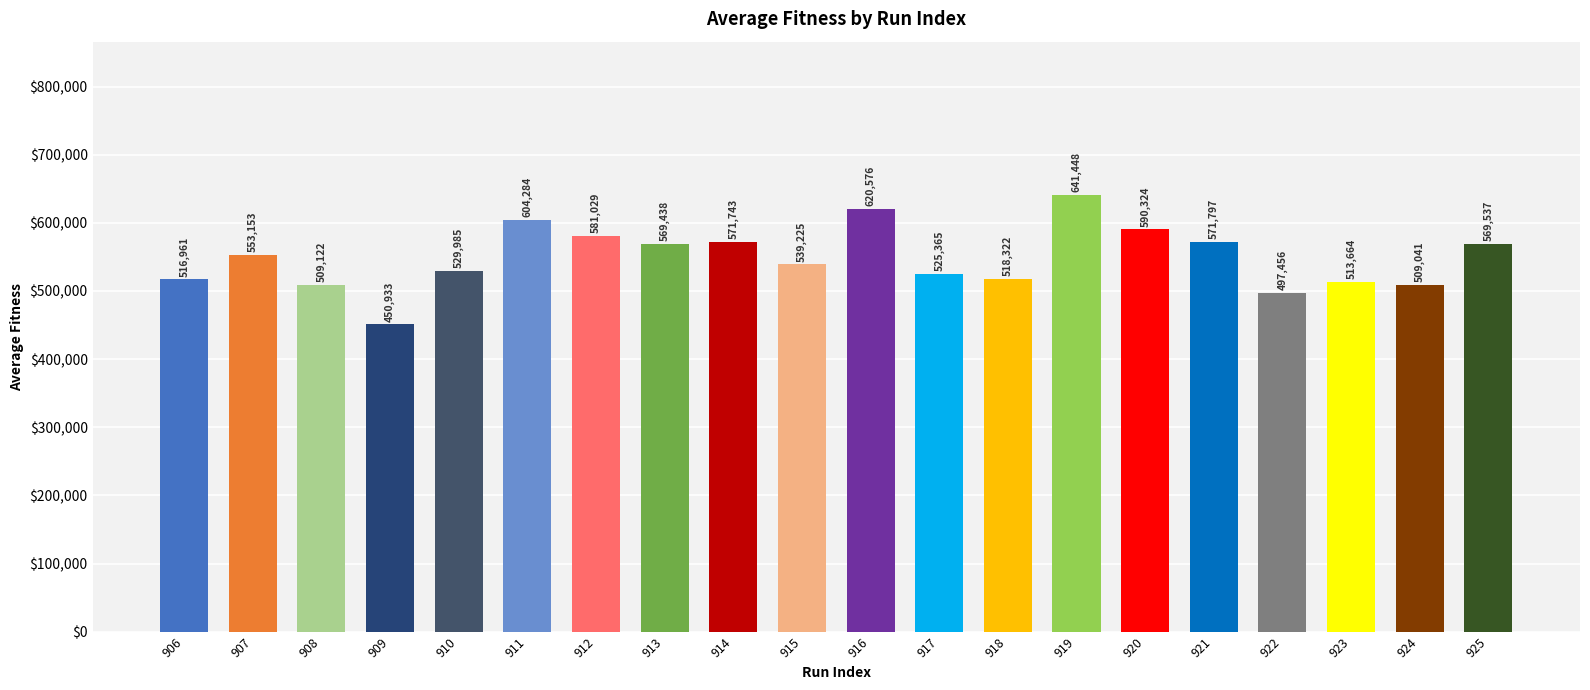

True or false: the data shows 553152.5 at 907.

True